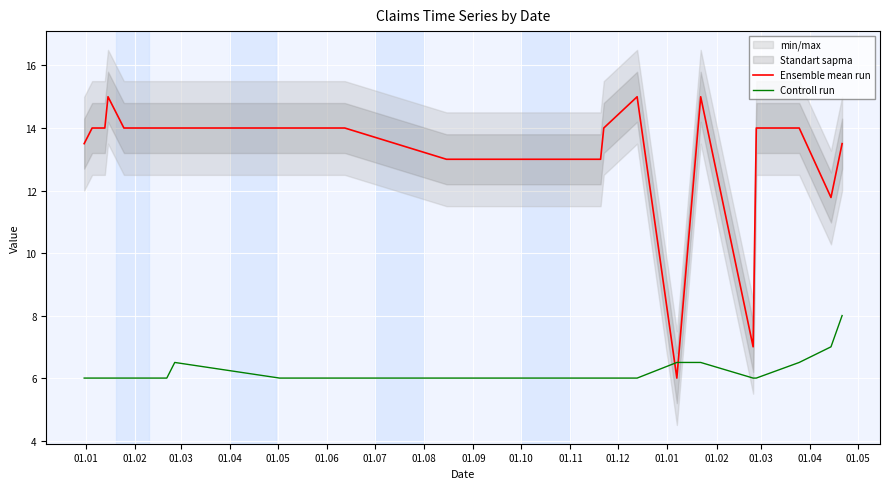

True or false: Ensemble mean run has a value of 7.1 at 01.02.

False